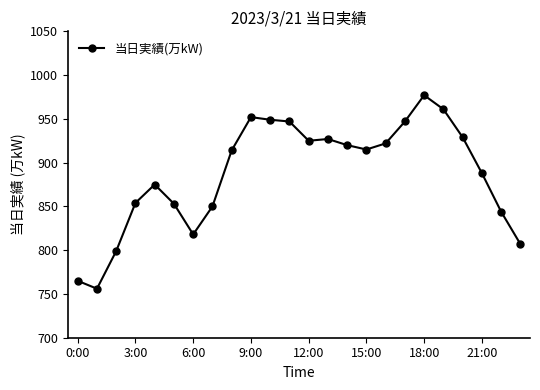

True or false: the data has more than 2 interior local peaks.

True